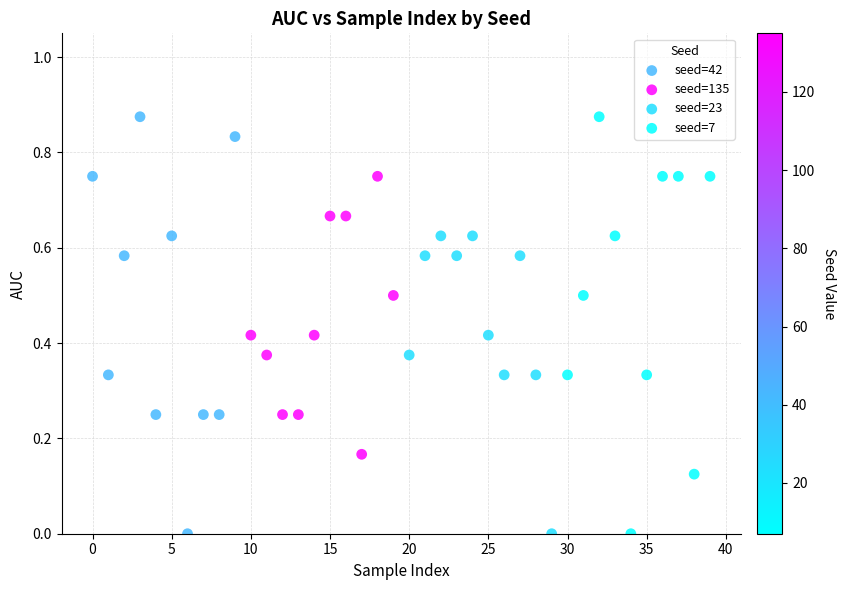

What are all the series names shown in the legend?

seed=42, seed=135, seed=23, seed=7